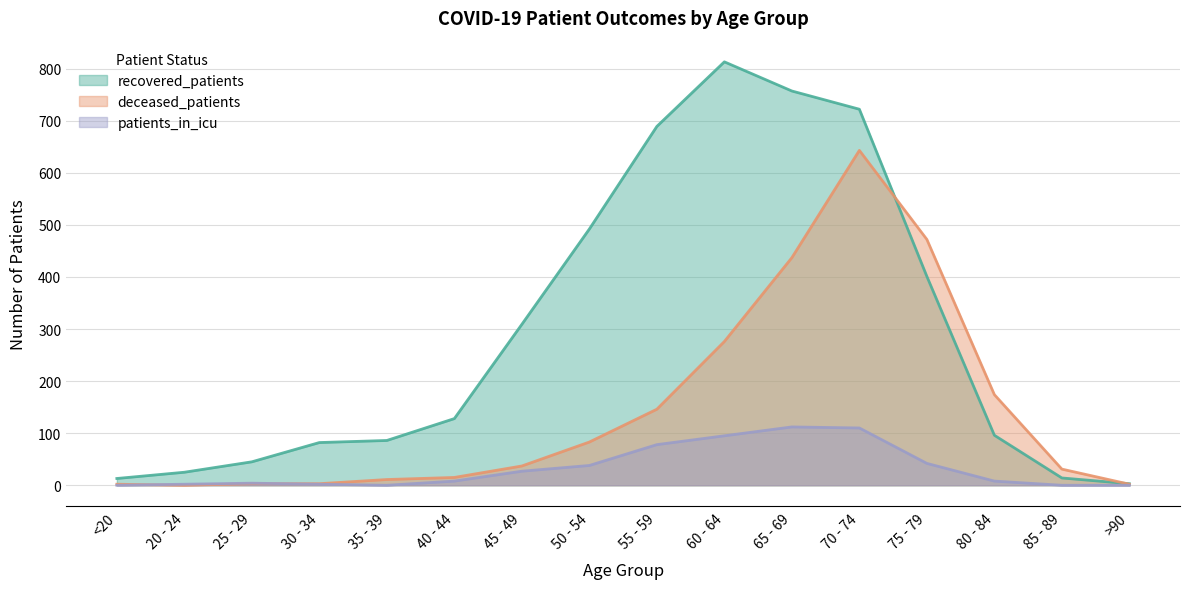

The value of recovered_patients at 75 - 79 is 582. True or false?

False